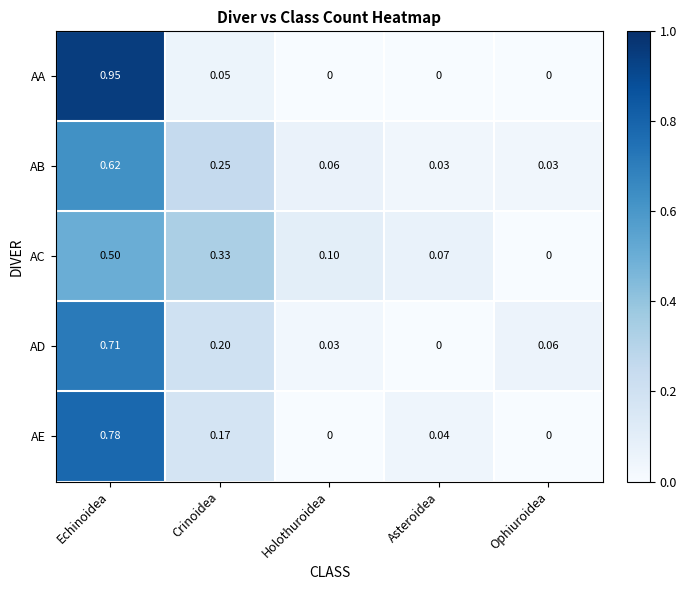

Is the value of AE at Ophiuroidea greater than the value of AB at Crinoidea?

No